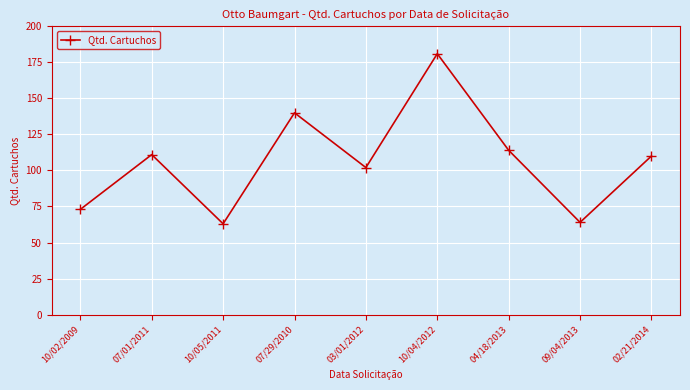

How many data points are less than 110?

4